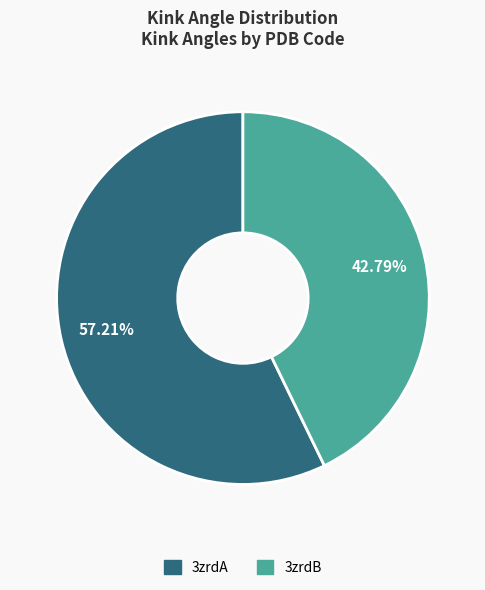

To the nearest percent, what portion does 3zrdA represent?

57%